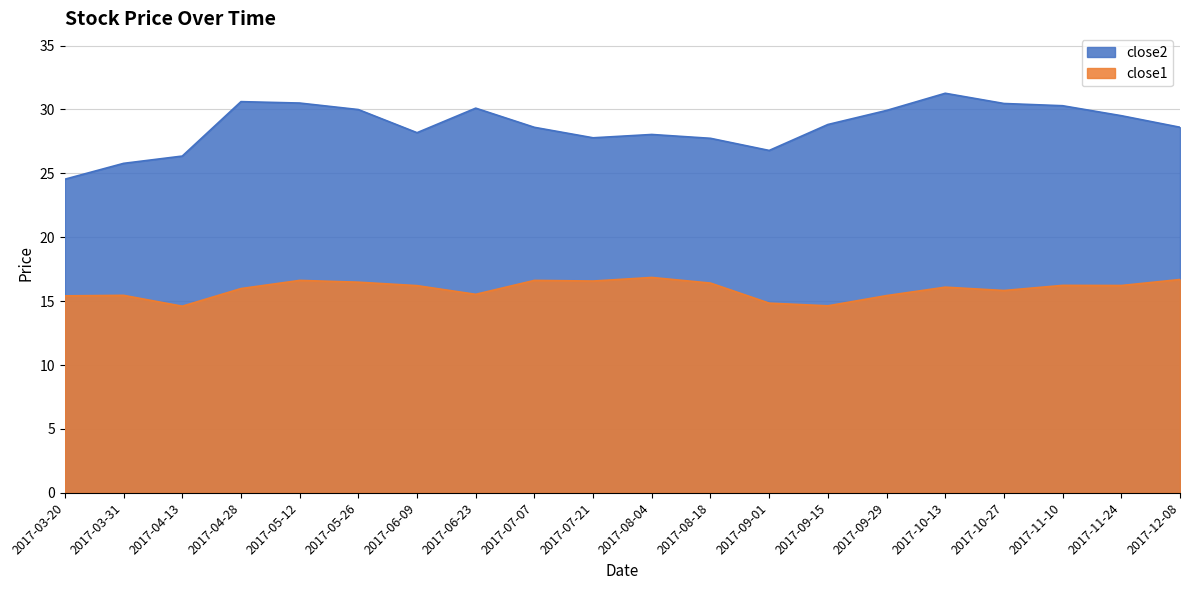

How many data points in close2 are less than 28?

6